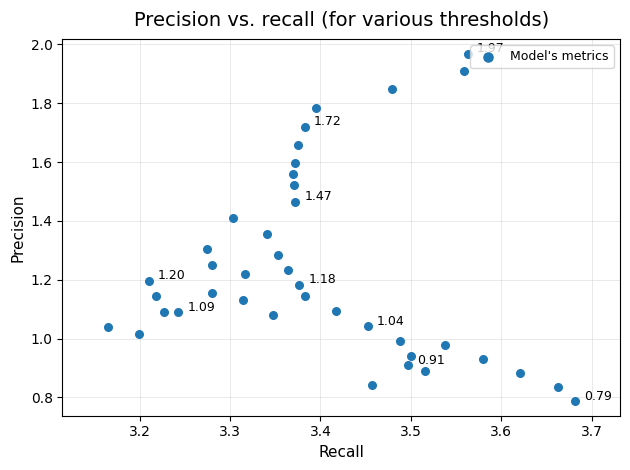

What is the range of X values (max minus min)?

0.5